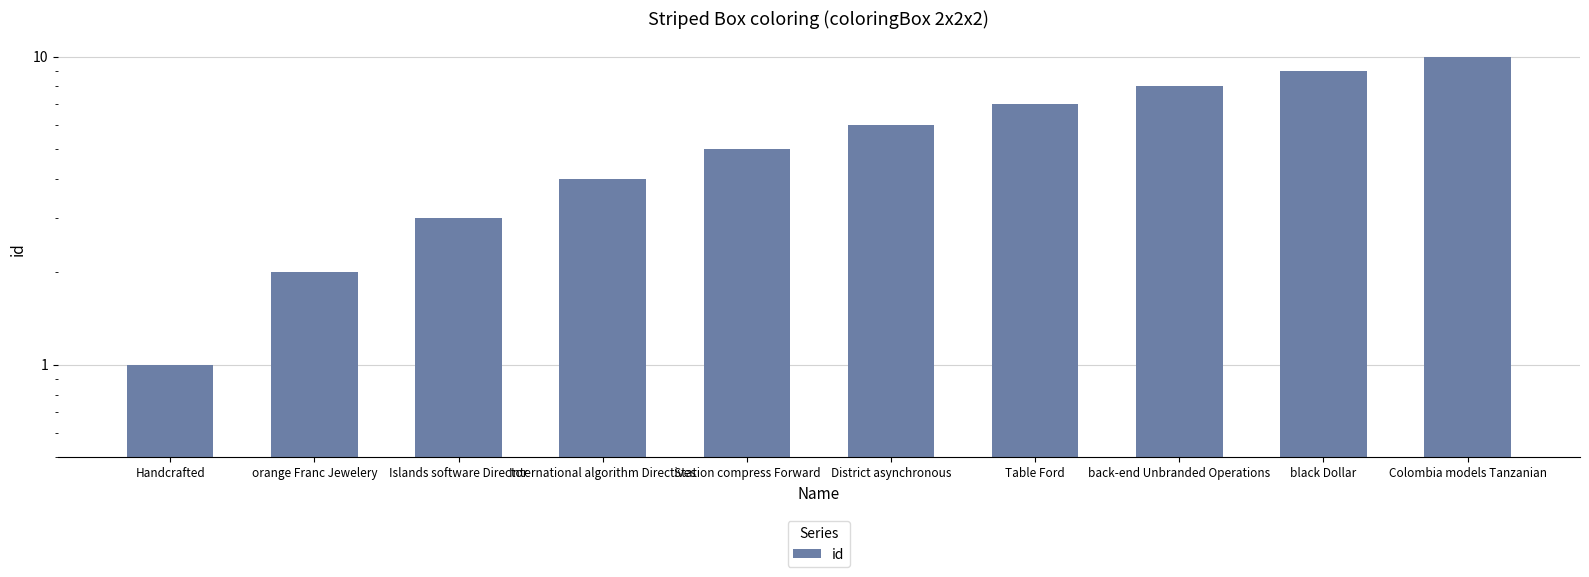

How many categories are shown in the chart?

10